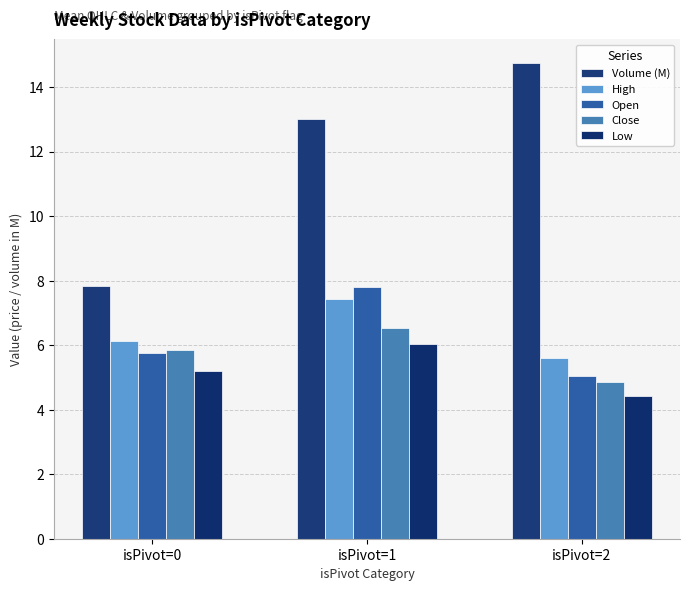

What are all the series names shown in the legend?

Volume (M), High, Open, Close, Low